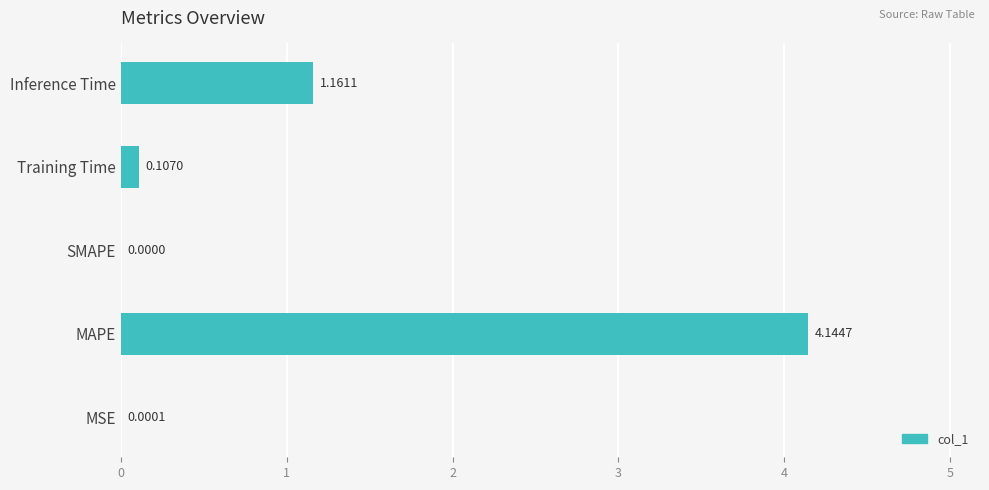

At which category does the chart reach its peak across all series?

MAPE